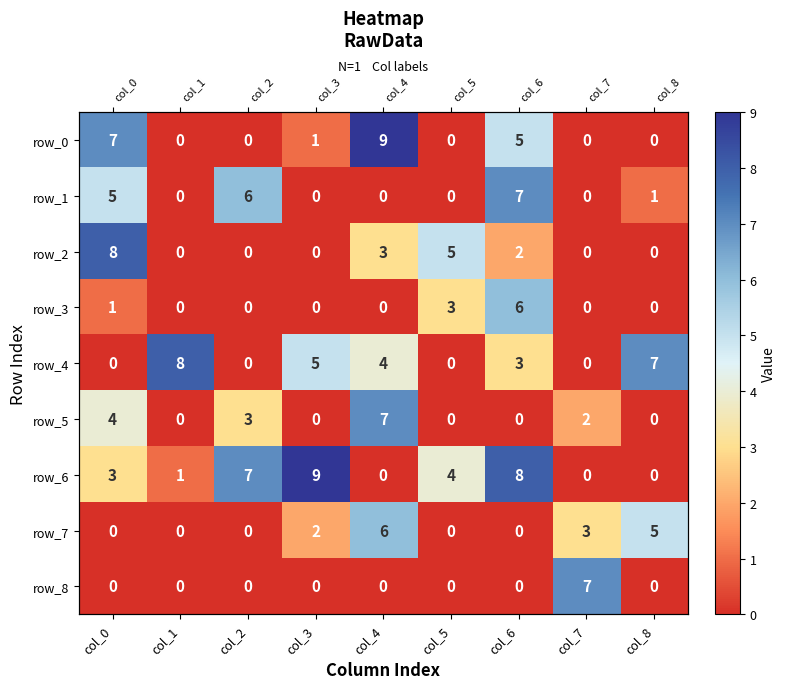

Reading left to right, list all the values displayed in this chart.

row_0: col_0=7	col_1=0	col_2=0	col_3=1	col_4=9	col_5=0	col_6=5	col_7=0	col_8=0
row_1: col_0=5	col_1=0	col_2=6	col_3=0	col_4=0	col_5=0	col_6=7	col_7=0	col_8=1
row_2: col_0=8	col_1=0	col_2=0	col_3=0	col_4=3	col_5=5	col_6=2	col_7=0	col_8=0
row_3: col_0=1	col_1=0	col_2=0	col_3=0	col_4=0	col_5=3	col_6=6	col_7=0	col_8=0
row_4: col_0=0	col_1=8	col_2=0	col_3=5	col_4=4	col_5=0	col_6=3	col_7=0	col_8=7
row_5: col_0=4	col_1=0	col_2=3	col_3=0	col_4=7	col_5=0	col_6=0	col_7=2	col_8=0
row_6: col_0=3	col_1=1	col_2=7	col_3=9	col_4=0	col_5=4	col_6=8	col_7=0	col_8=0
row_7: col_0=0	col_1=0	col_2=0	col_3=2	col_4=6	col_5=0	col_6=0	col_7=3	col_8=5
row_8: col_0=0	col_1=0	col_2=0	col_3=0	col_4=0	col_5=0	col_6=0	col_7=7	col_8=0